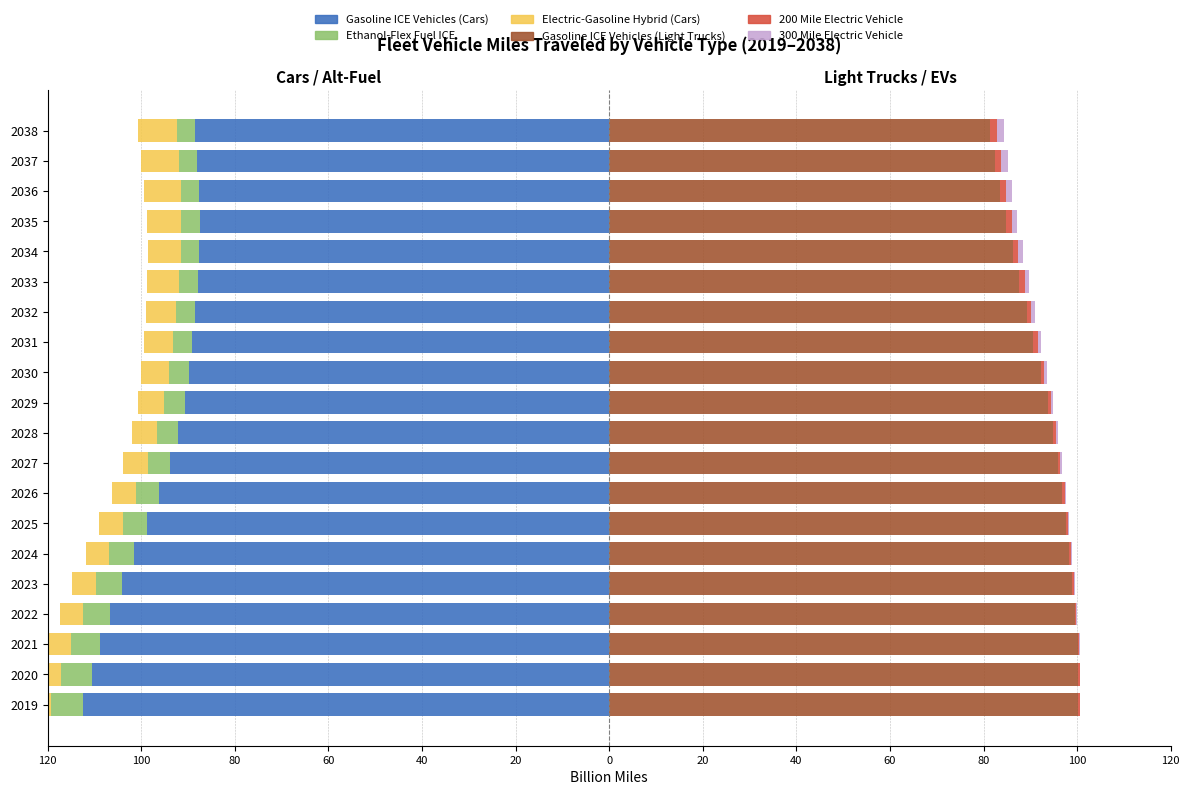

Is the value of Gasoline ICE Vehicles (Cars) at 2033 greater than the value of 300 Mile Electric Vehicle at 2037?

No